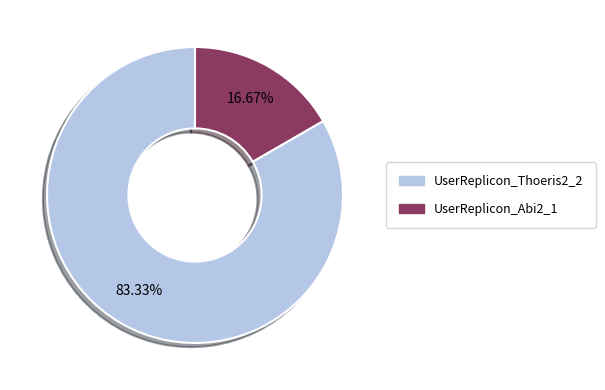

Which slice is the smallest?

UserReplicon_Abi2_1